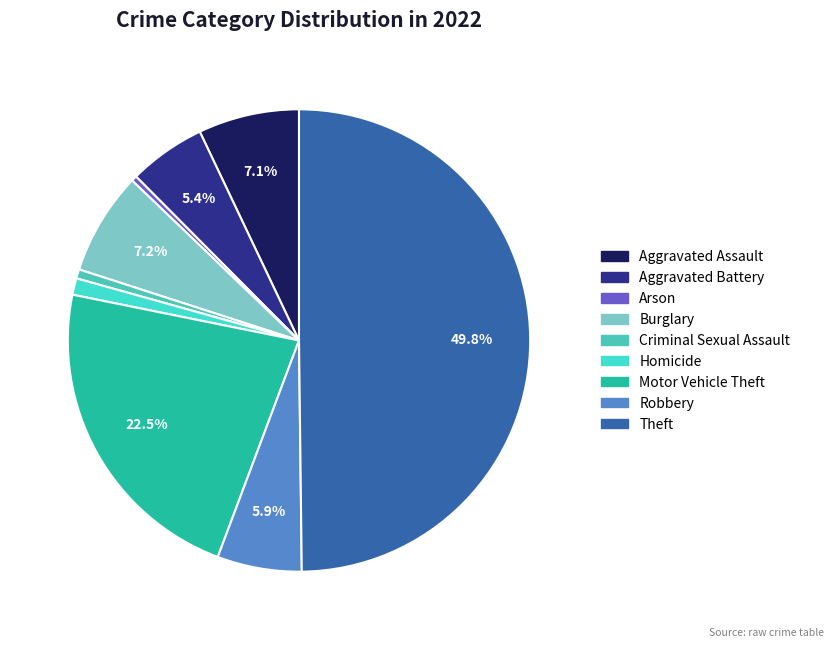

Is it true that Robbery is 6% of the pie?

True